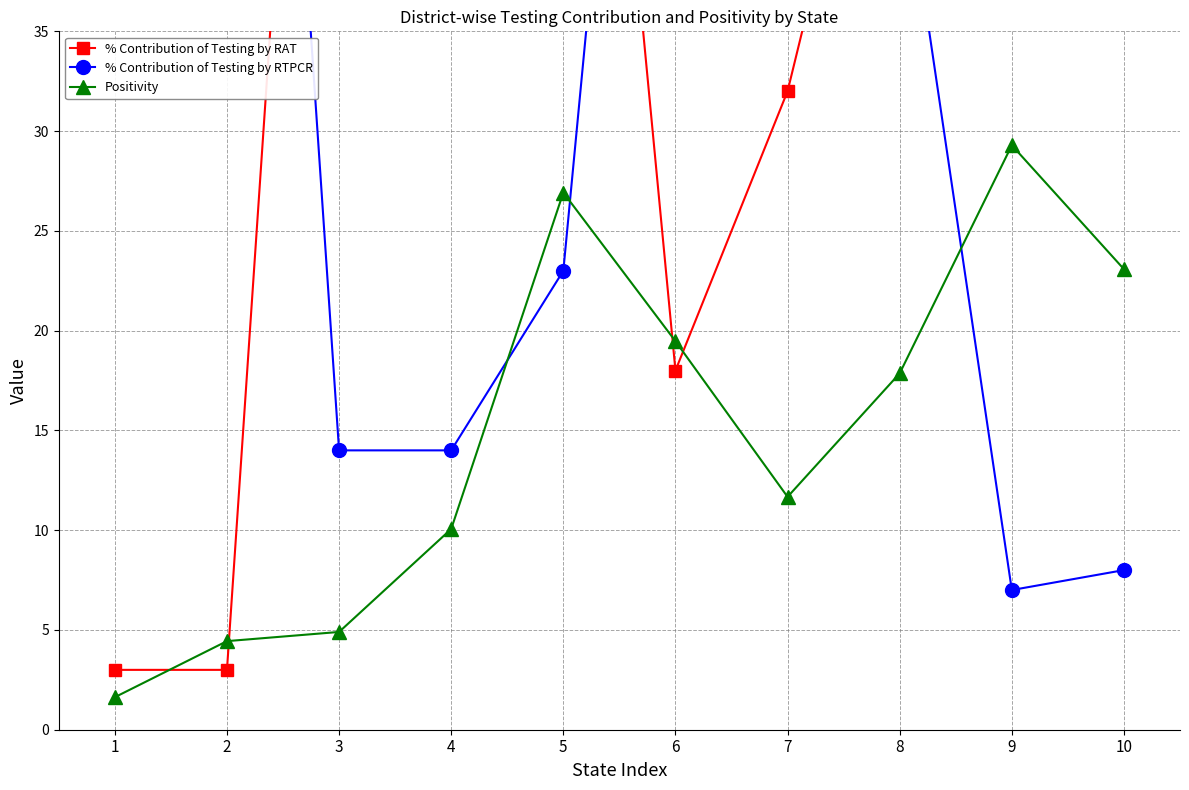

Reading right to left, list all the values displayed in this chart.

% Contribution of Testing by RAT: 10=92.0	9=93.0	8=55.0	7=32.0	6=18.0	5=77.0	4=86.0	3=86.0	2=3.0	1=3.0
% Contribution of Testing by RTPCR: 10=8.0	9=7.0	8=45.0	7=68.0	6=82.0	5=23.0	4=14.0	3=14.0	2=97.0	1=97.0
Positivity: 10=23.1	9=29.3	8=17.9	7=11.7	6=19.5	5=26.9	4=10.1	3=4.9	2=4.4	1=1.6